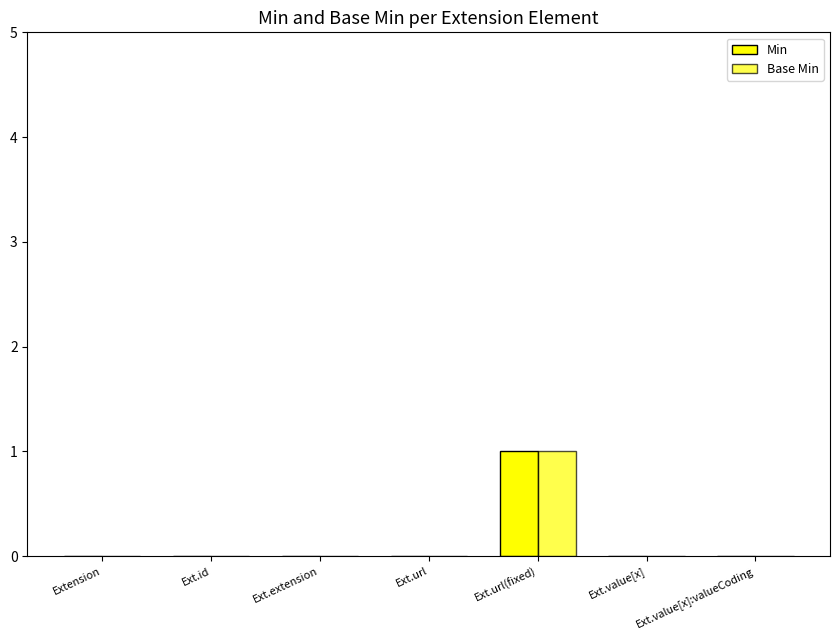

The Base Min series shows 0 at Ext.value[x]:valueCoding. True or false?

True